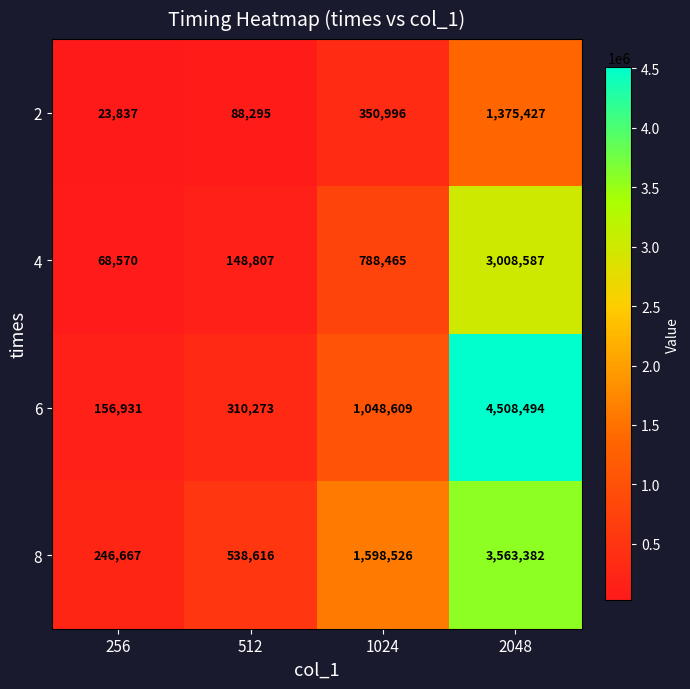

List the series in order of their peak value, lowest first.

2, 4, 8, 6